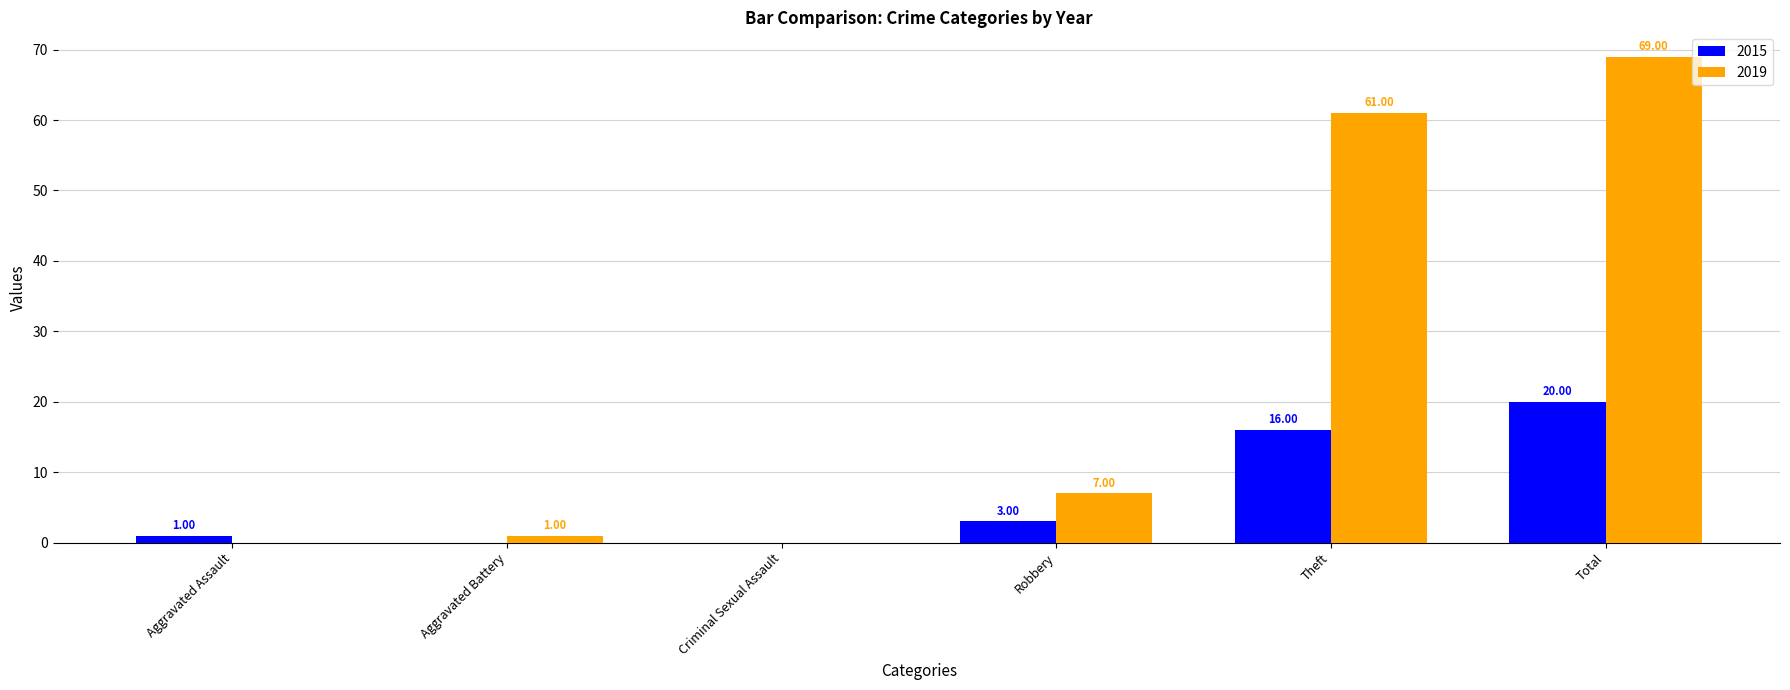

Reading left to right, what are all the values shown in this chart?

2015: Aggravated Assault=1	Aggravated Battery=0	Criminal Sexual Assault=0	Robbery=3	Theft=16	Total=20
2019: Aggravated Assault=0	Aggravated Battery=1	Criminal Sexual Assault=0	Robbery=7	Theft=61	Total=69